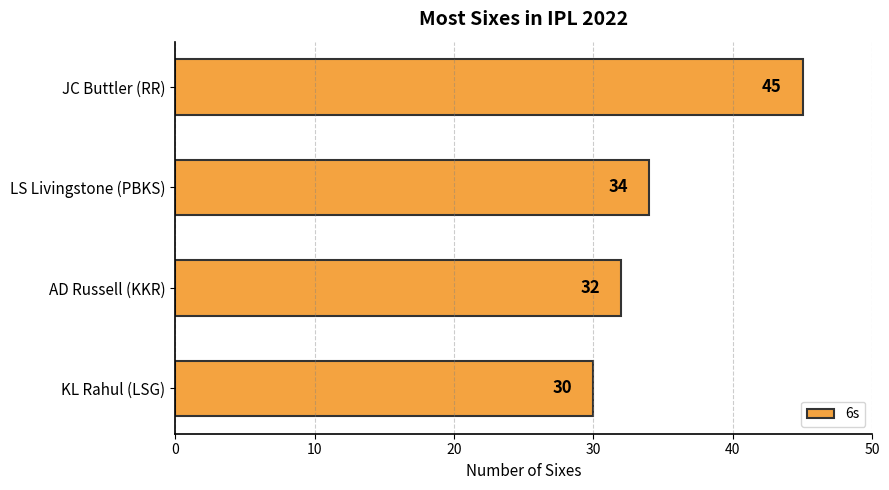

How many distinct data groups are displayed?

1